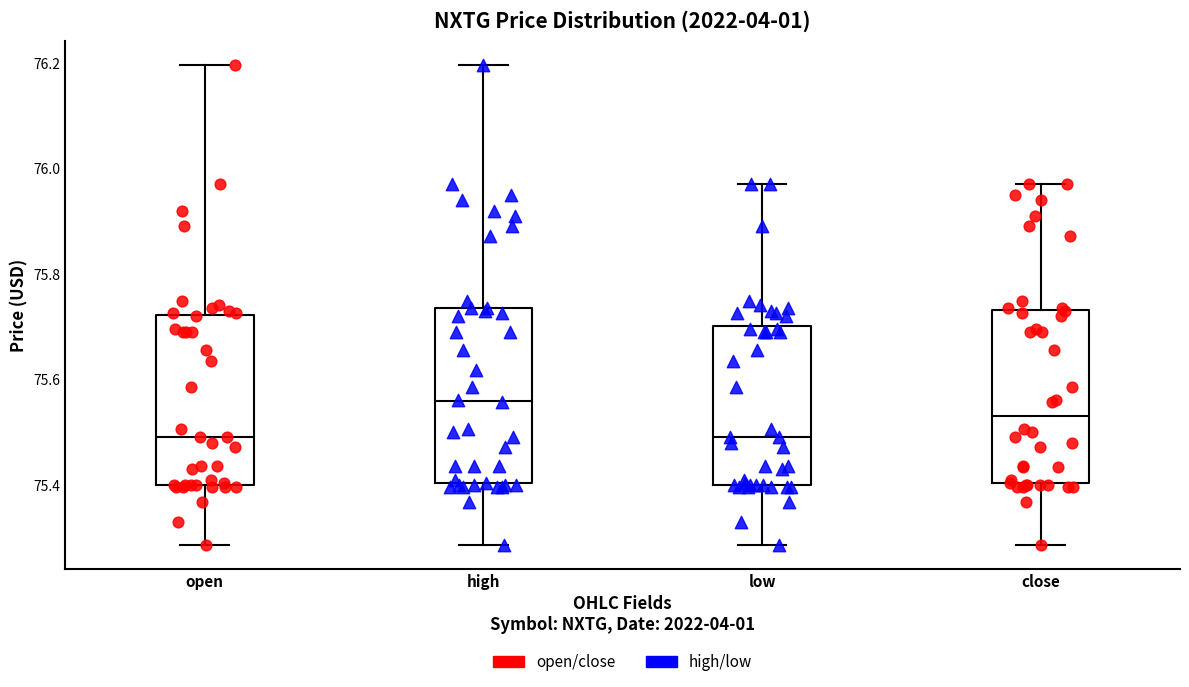

Reading left to right, read every box against the y-axis: the position of its median line, the range the box covers, and the ends of its whiskers. The values are not printed on the chart, so give them approximately, as read against the axis.

open: median 75.50, box 75.40 to 75.72, whiskers 75.28 to 76.20
high: median 75.56, box 75.40 to 75.74, whiskers 75.28 to 76.20
low: median 75.50, box 75.40 to 75.70, whiskers 75.28 to 75.98
close: median 75.54, box 75.40 to 75.74, whiskers 75.28 to 75.98